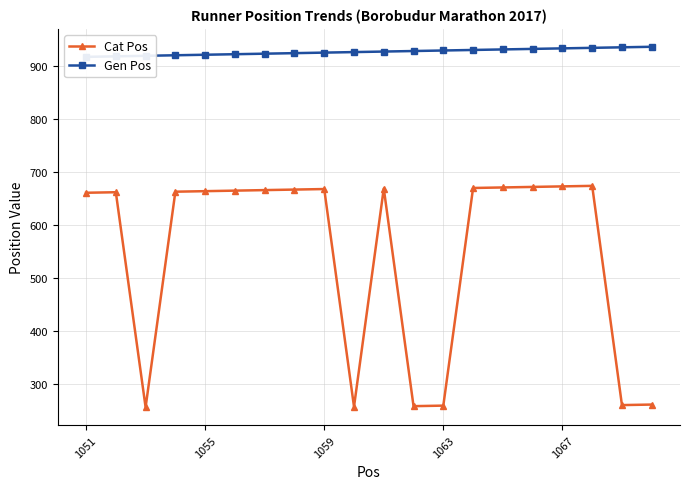

What is the minimum value for Cat Pos?

257